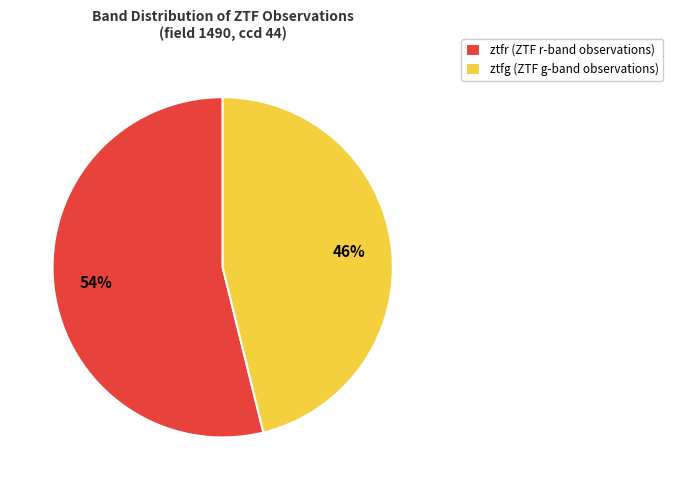

Which slice is the largest?

ztfr